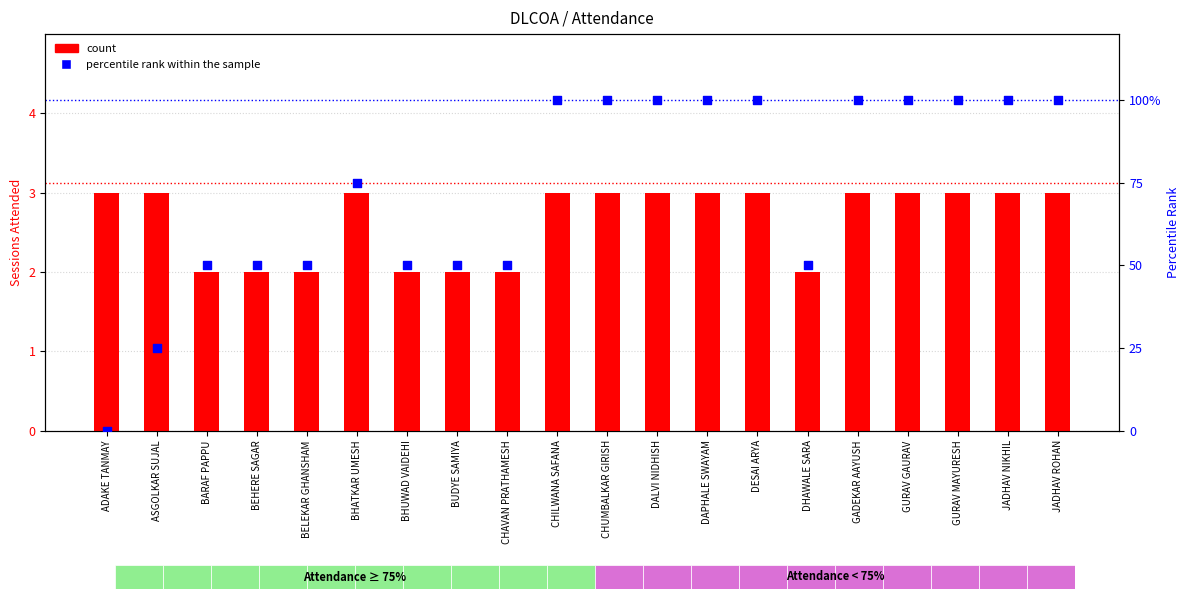

Which series has the largest Y range (max minus min)?

percentile rank within the sample